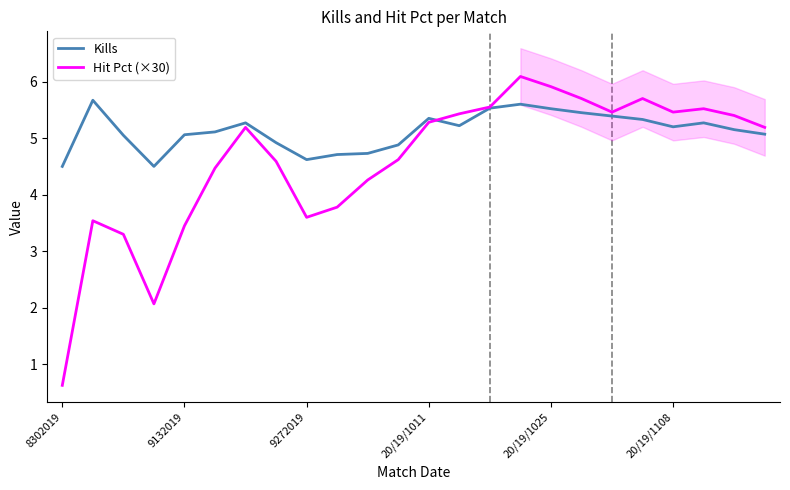

What is the maximum value shown in the chart?

6.1